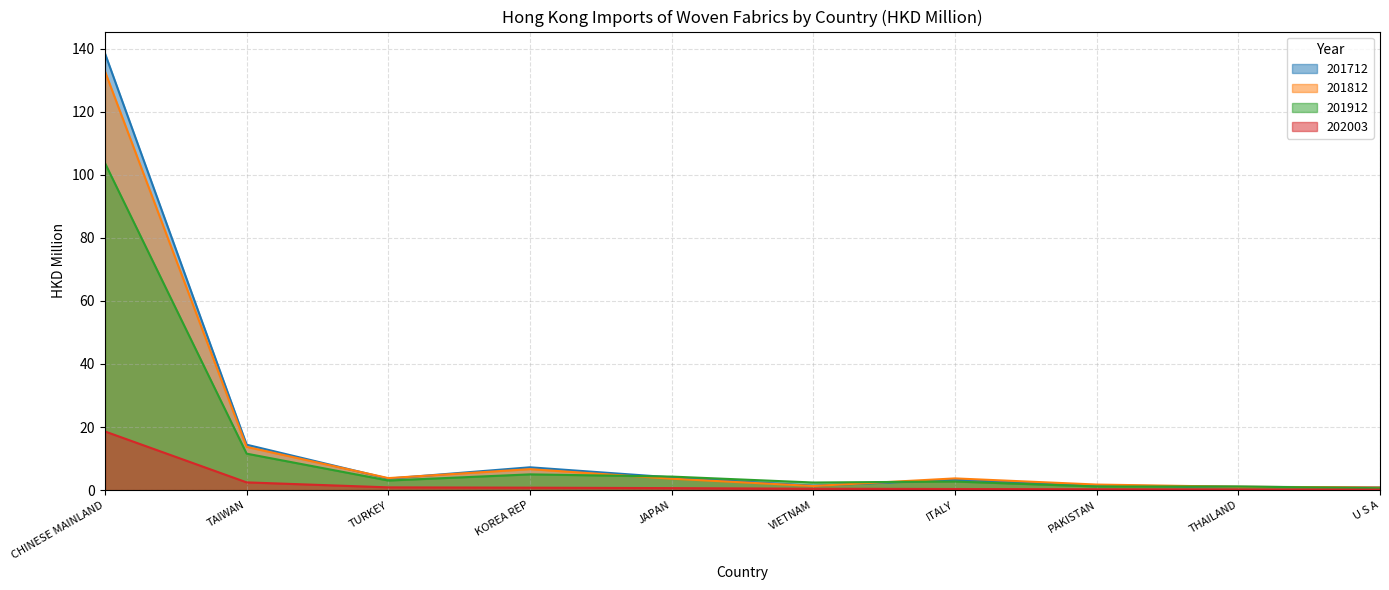

At U S A, list the series in order from largest to smallest.

201712, 201812, 201912, 202003